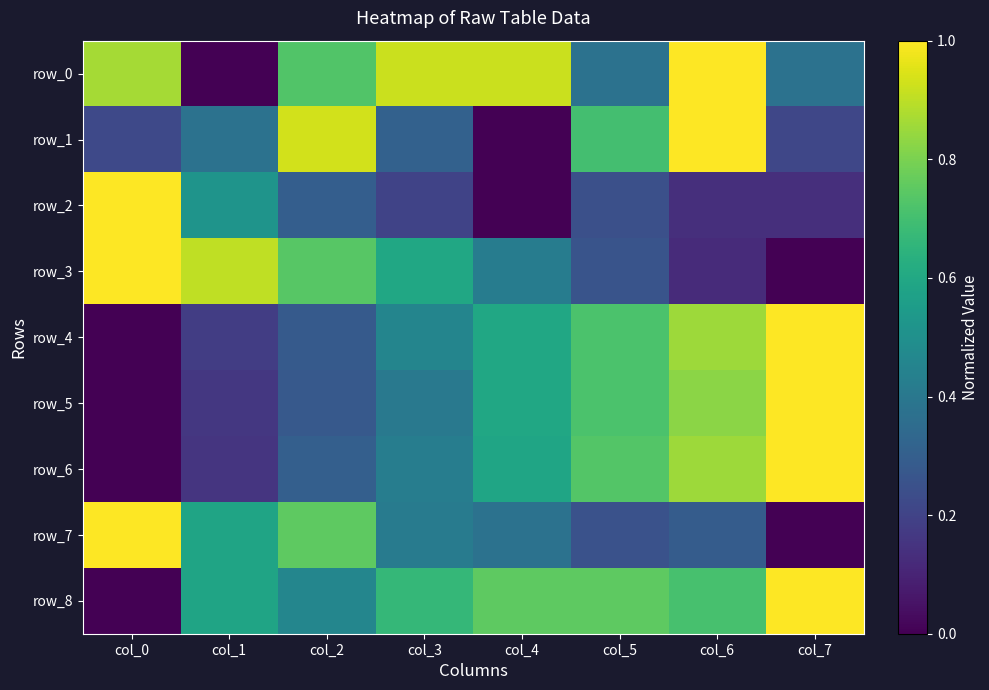

Which series changed the most between col_3 and col_7?

row_5